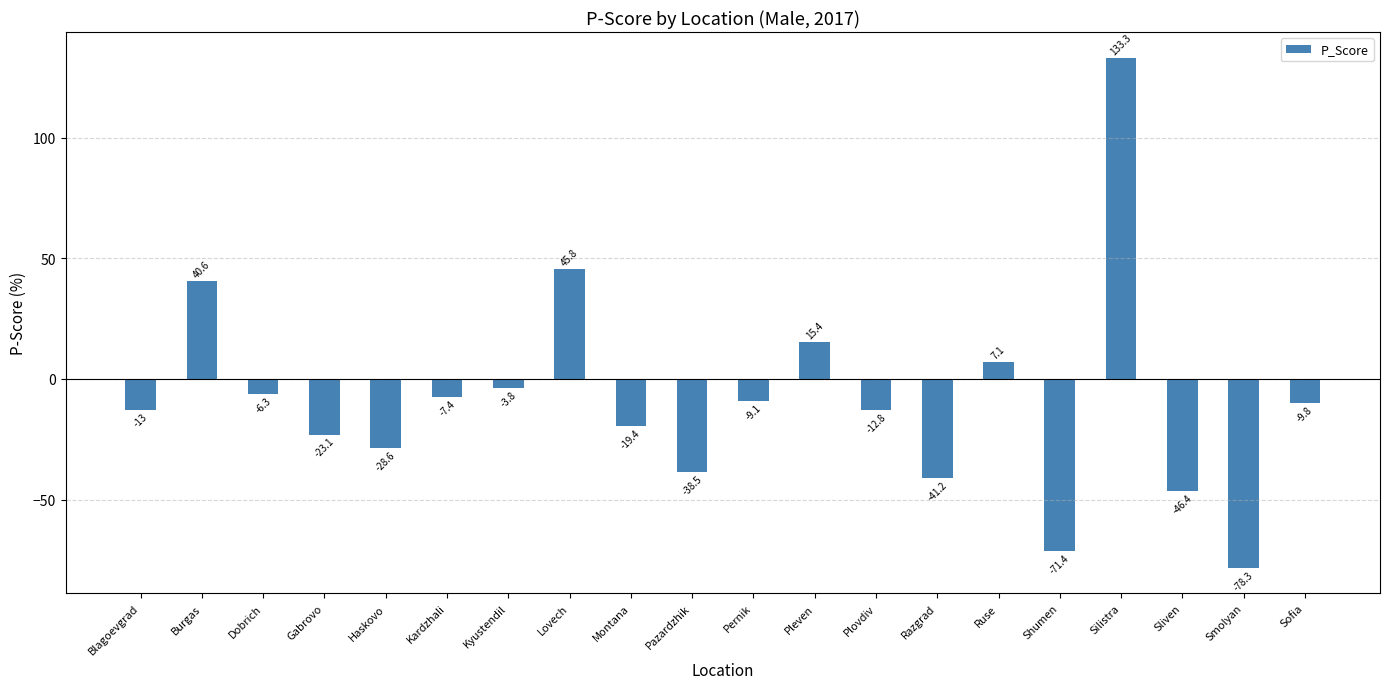

What is the value of the 9th bar from the left?

-19.4